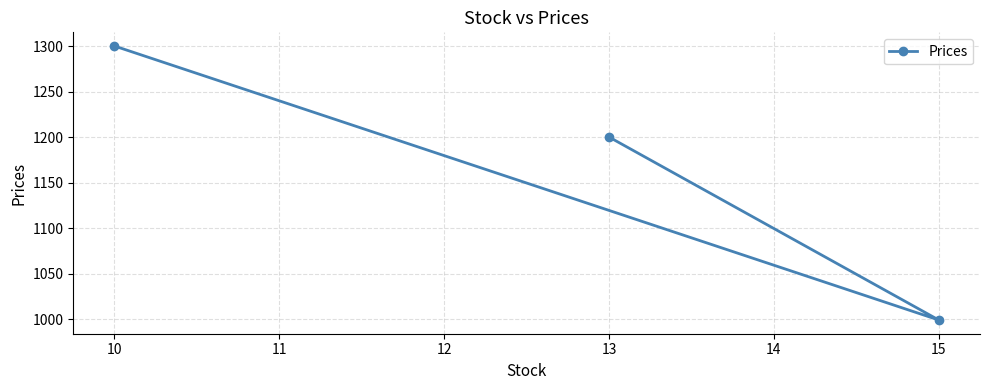

Where does the data first go above 1200?

10